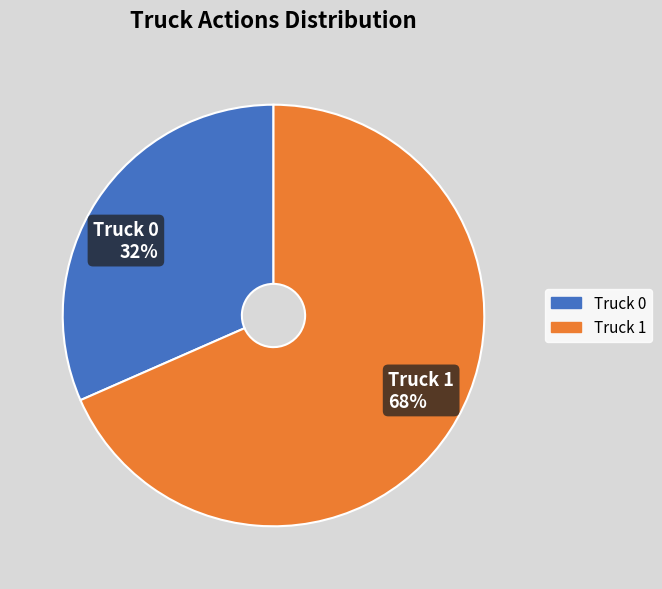

Between Truck 0 and Truck 1, which is larger?

Truck 1